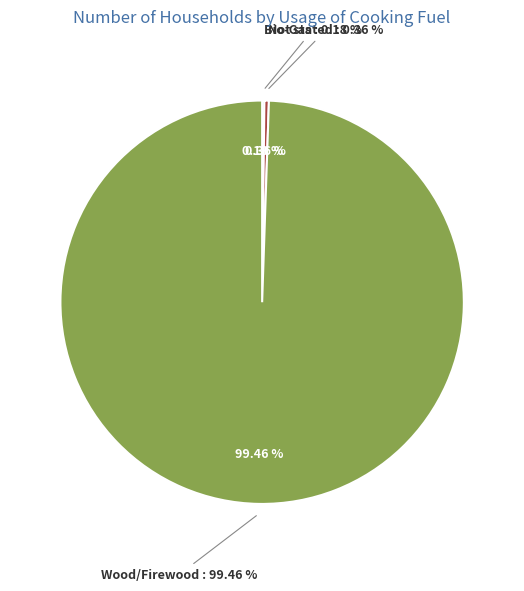

How many slices are in this pie chart?

3